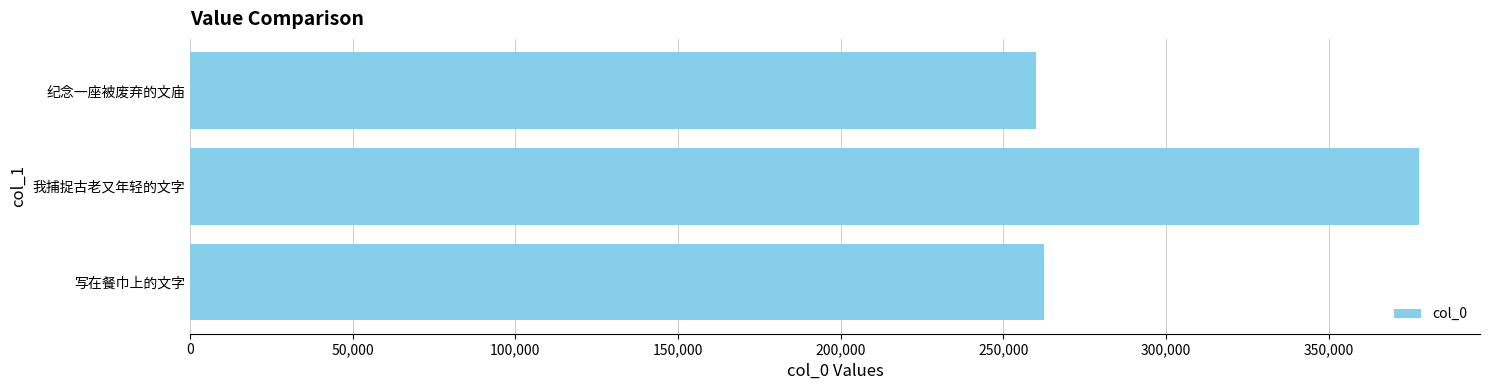

Approximately how many times larger is the value at 纪念一座被废弃的文庙 compared to 写在餐巾上的文字?

1.0